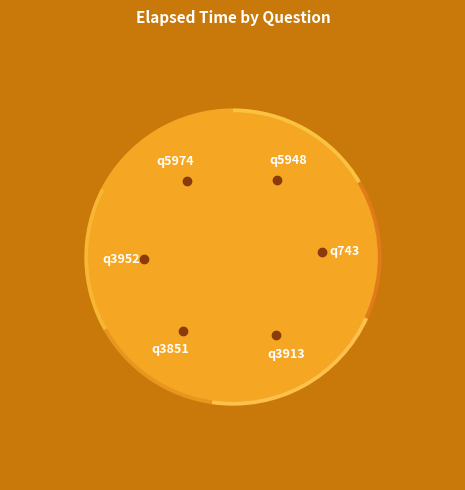

Count the number of slices in the pie.

6